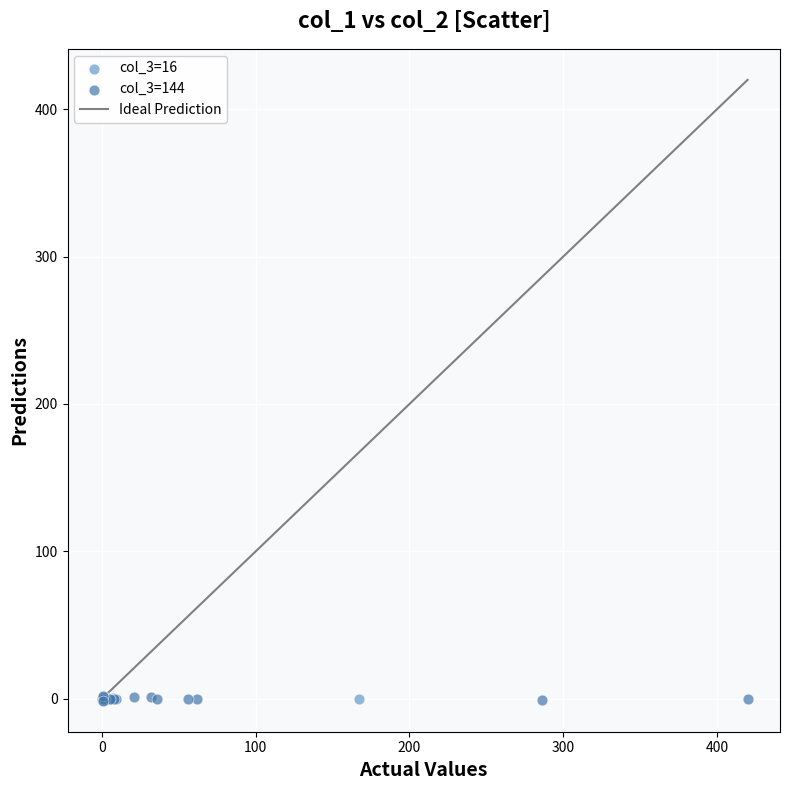

Which series has the widest spread of Y values?

col_3=144